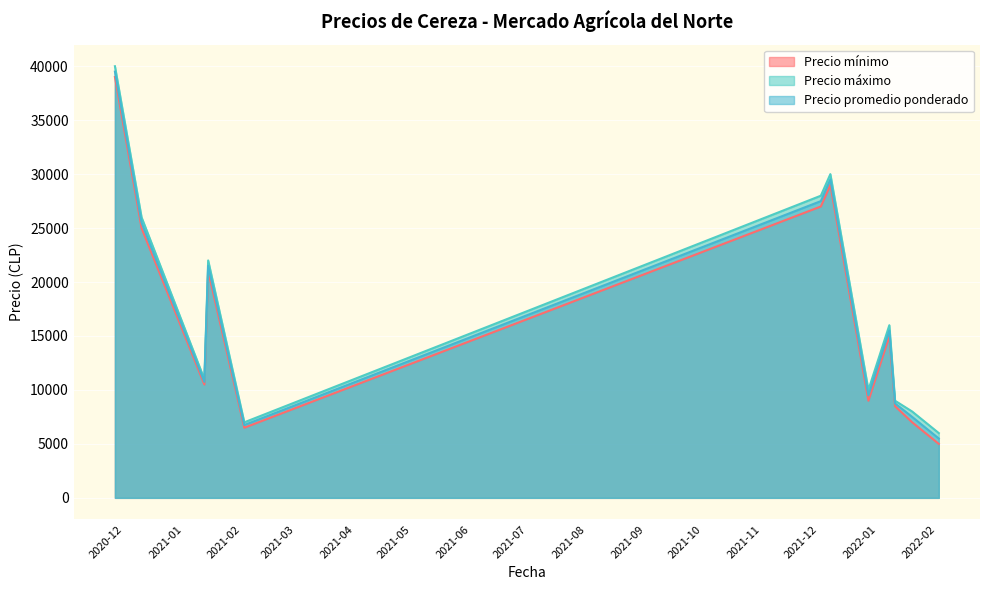

What is the highest value of the Precio mínimo series?

39000